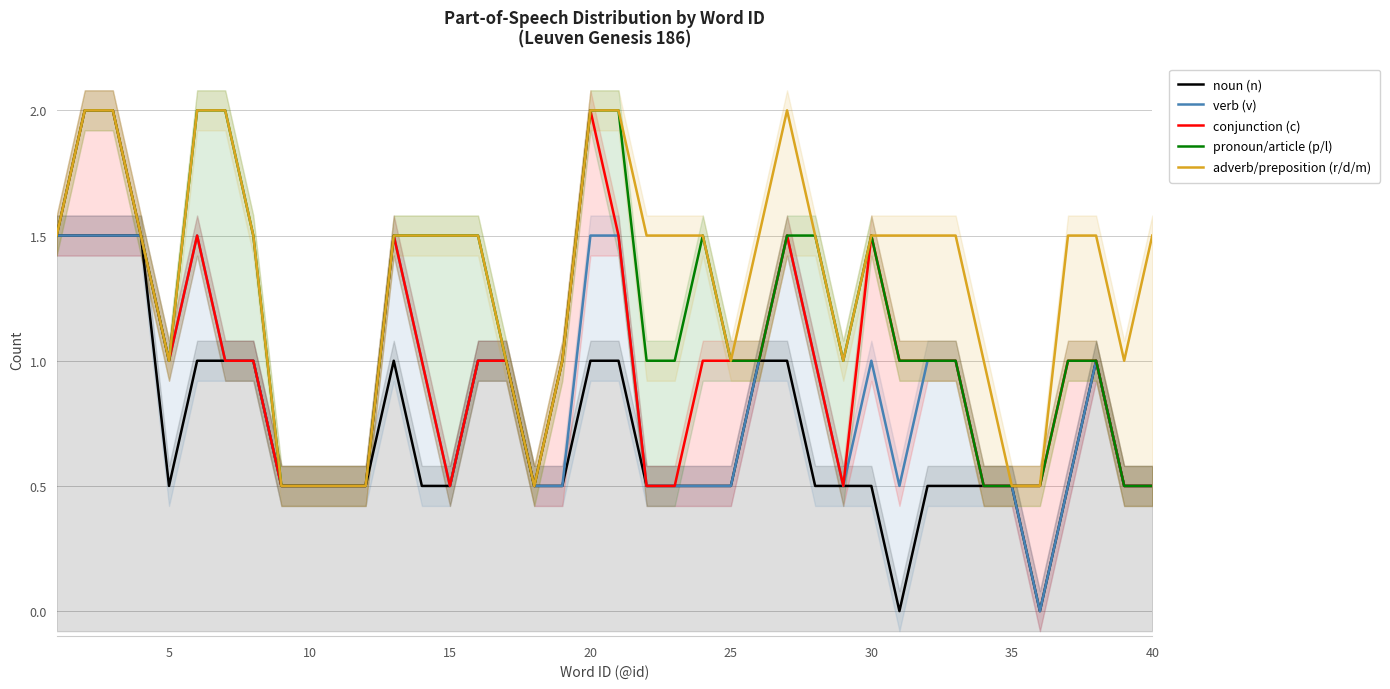

The value of verb (v) at 35 is 1.5. True or false?

False